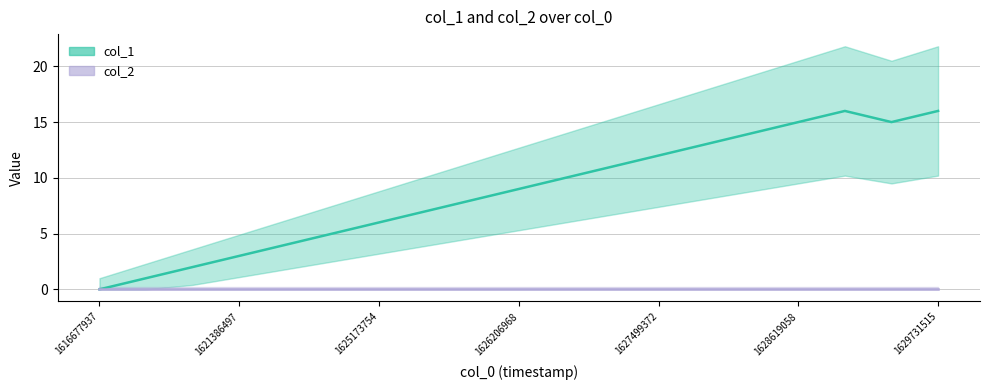

Which has a higher value, 1625159369 or 1621444073?

1625159369